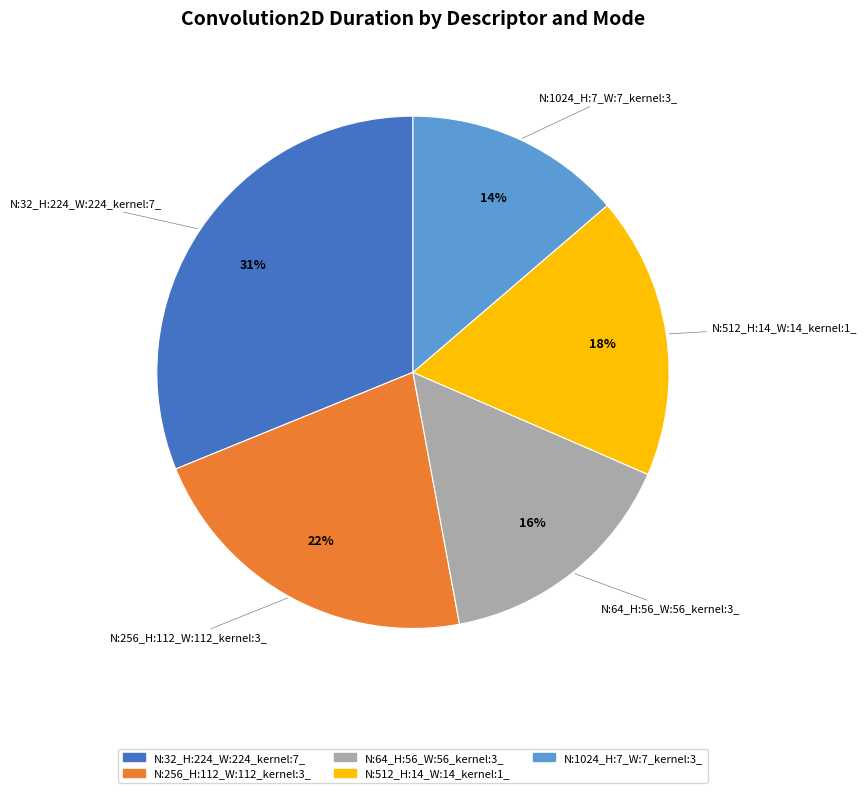

To the nearest percent, what is the combined percentage of N:1024_H:7_W:7_kernel:3_ and N:512_H:14_W:14_kernel:1_?

32%